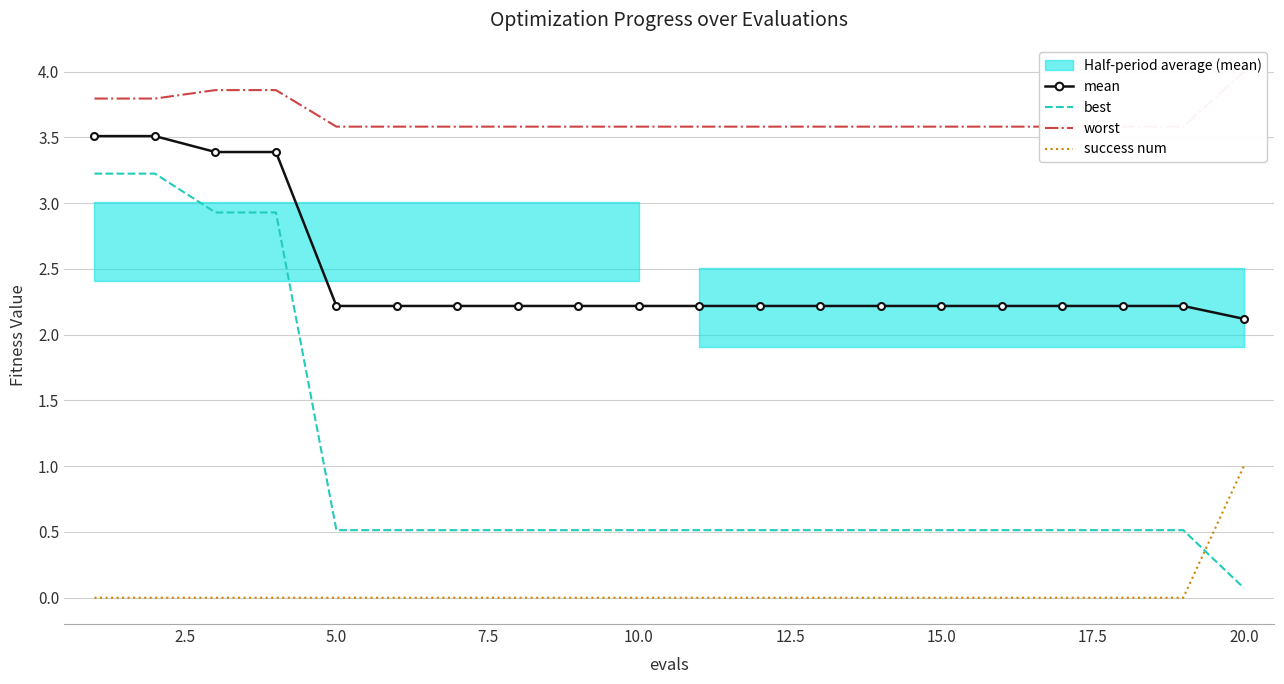

How many data points in success num are above 0?

1